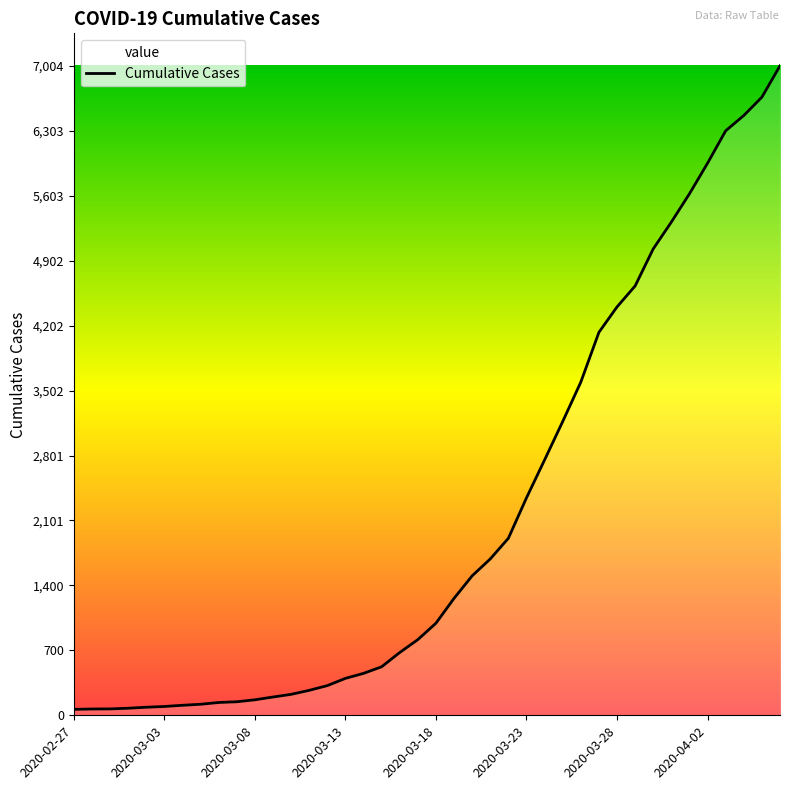

What is the difference between the maximum and minimum values?

6940